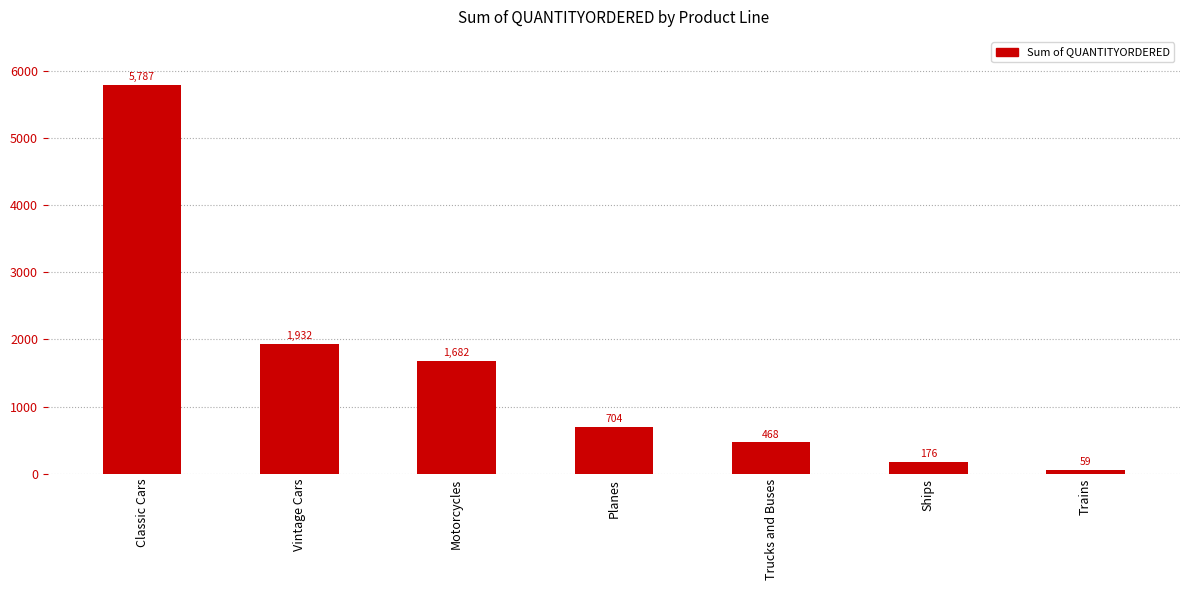

The value at Vintage Cars is 1932. True or false?

True